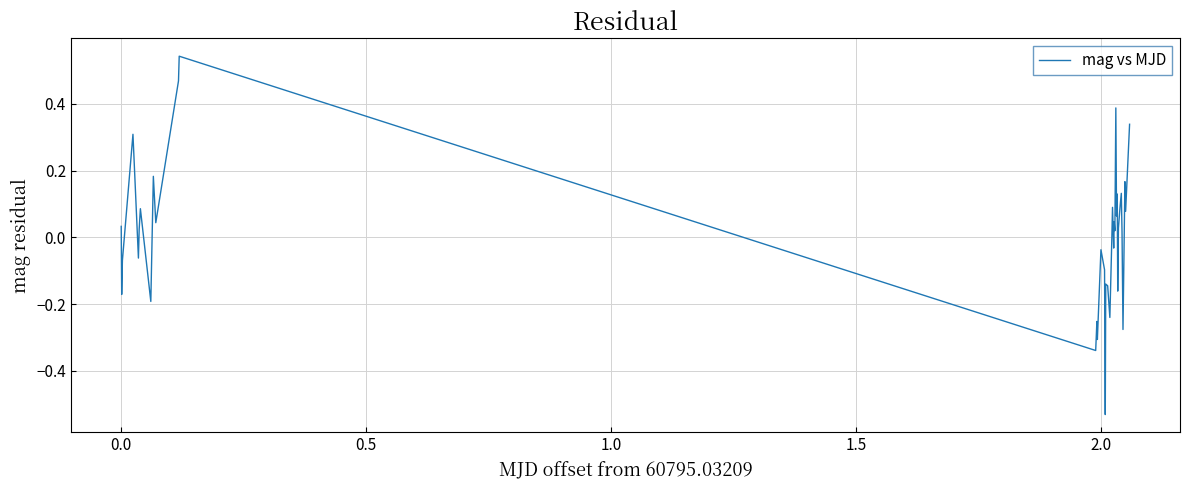

What is the difference between the maximum and minimum values?

1.1